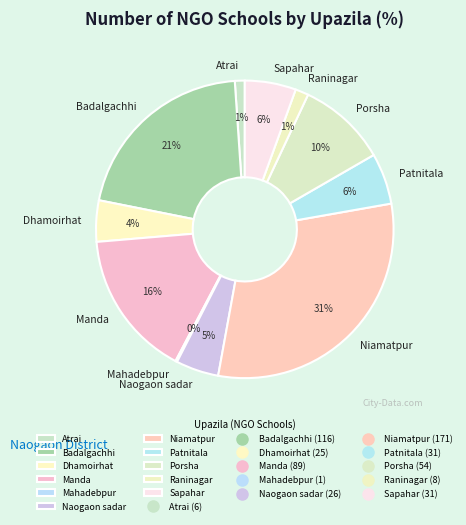

Between Naogaon sadar and Atrai, which is larger?

Naogaon sadar